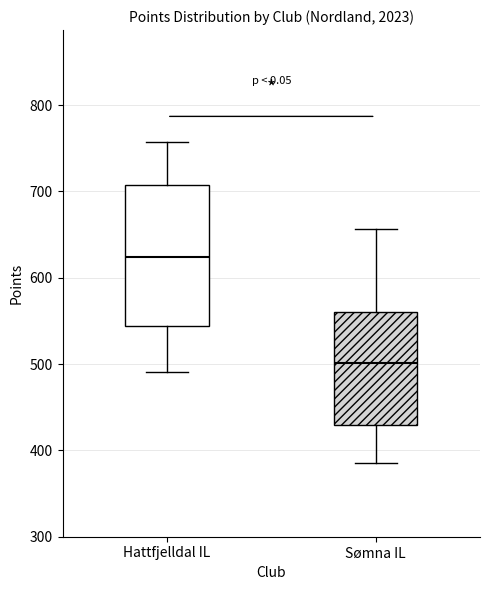

Reading left to right, read every box against the y-axis: the position of its median line, the range the box covers, and the ends of its whiskers. The values are not printed on the chart, so give them approximately, as read against the axis.

Hattfjelldal IL: median 620, box 540 to 710, whiskers 490 to 760
Sømna IL: median 500, box 430 to 560, whiskers 390 to 660